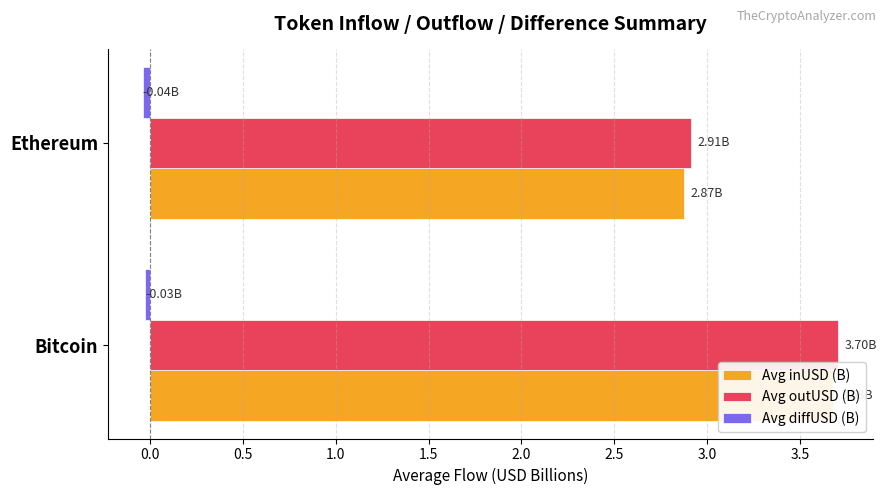

Does the chart contain any negative values?

Yes